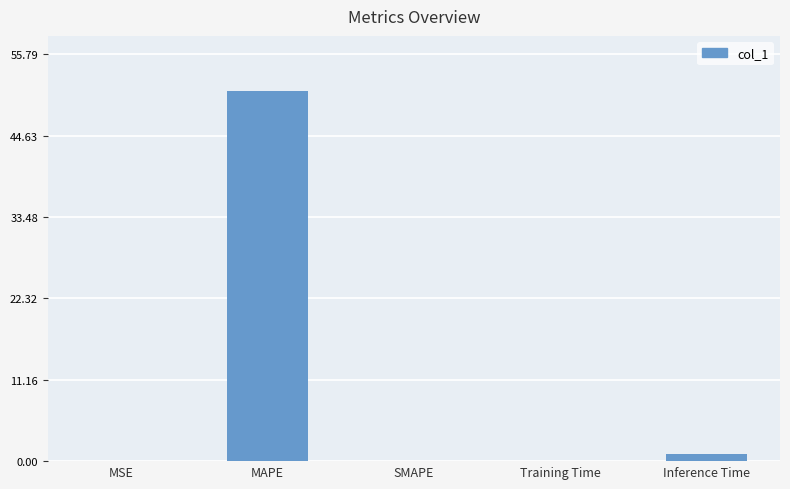

At which label is the value closest to 25?

Inference Time